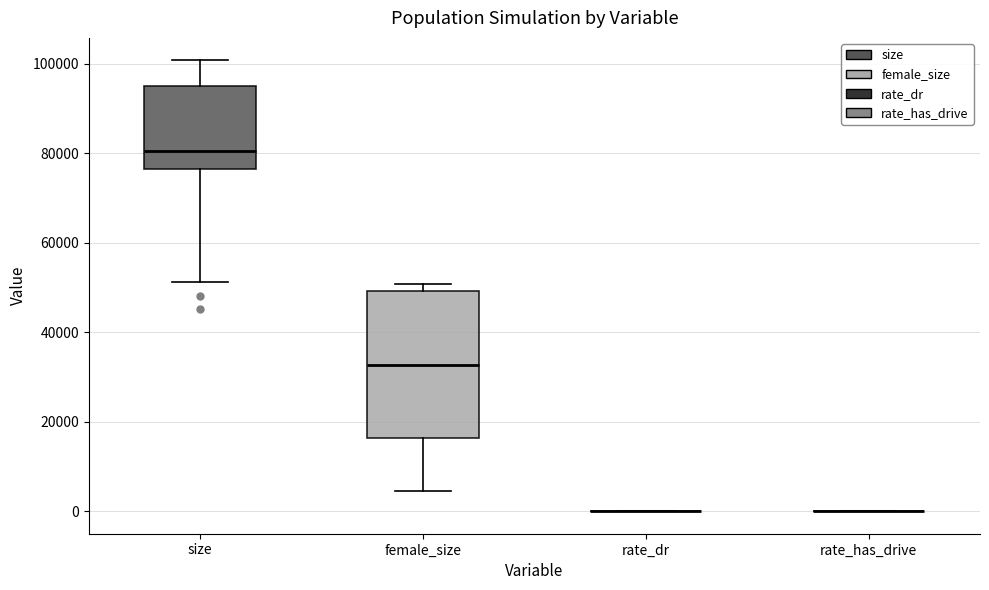

Where is the lower edge of the box for size on the y-axis? The values are not printed on the chart, so give them approximately, as read against the axis.

76000